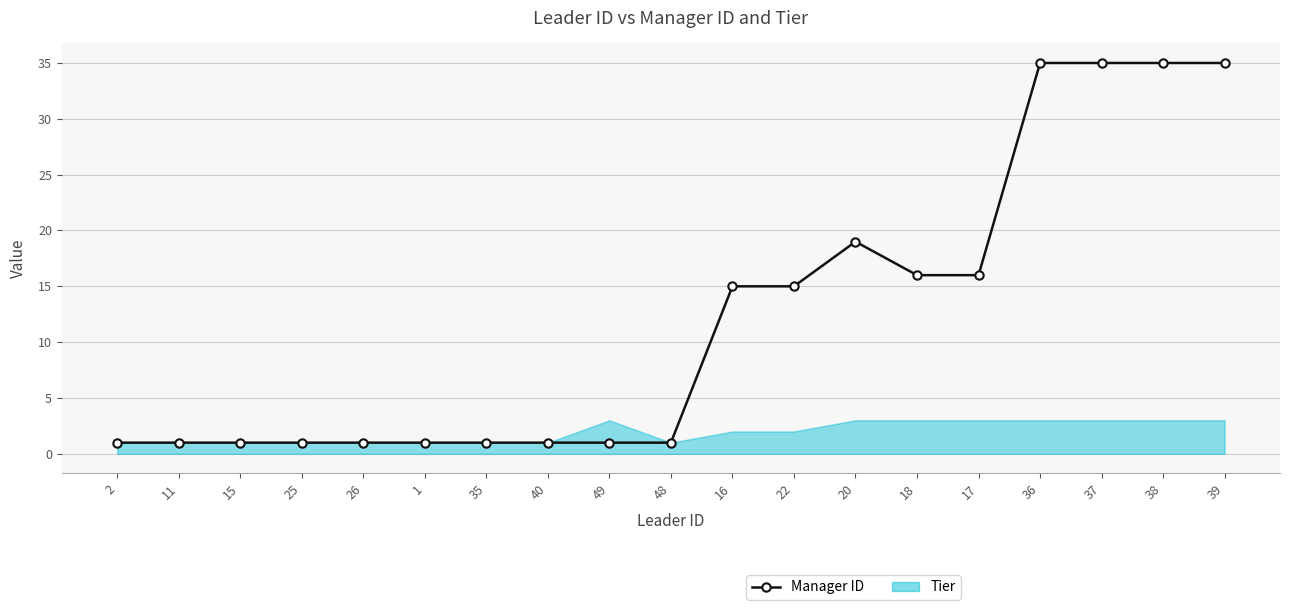

How many points are higher than both their immediate neighbors (excluding endpoints)?

1